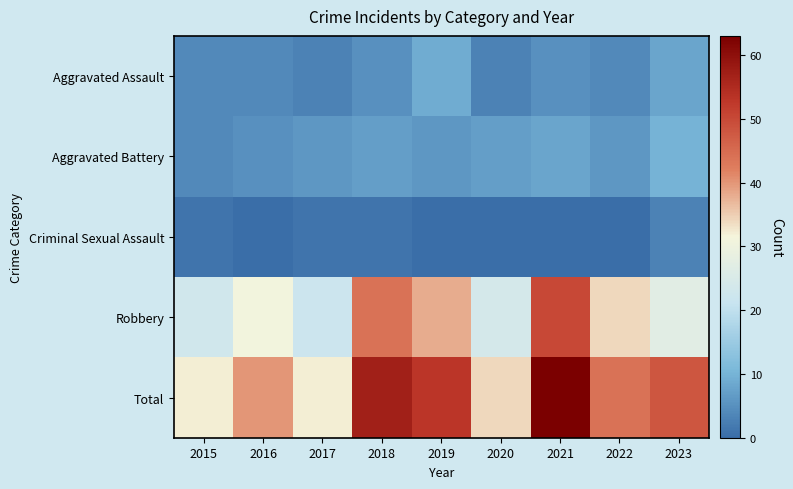

Which has a higher value, 2017 or 2015?

2015